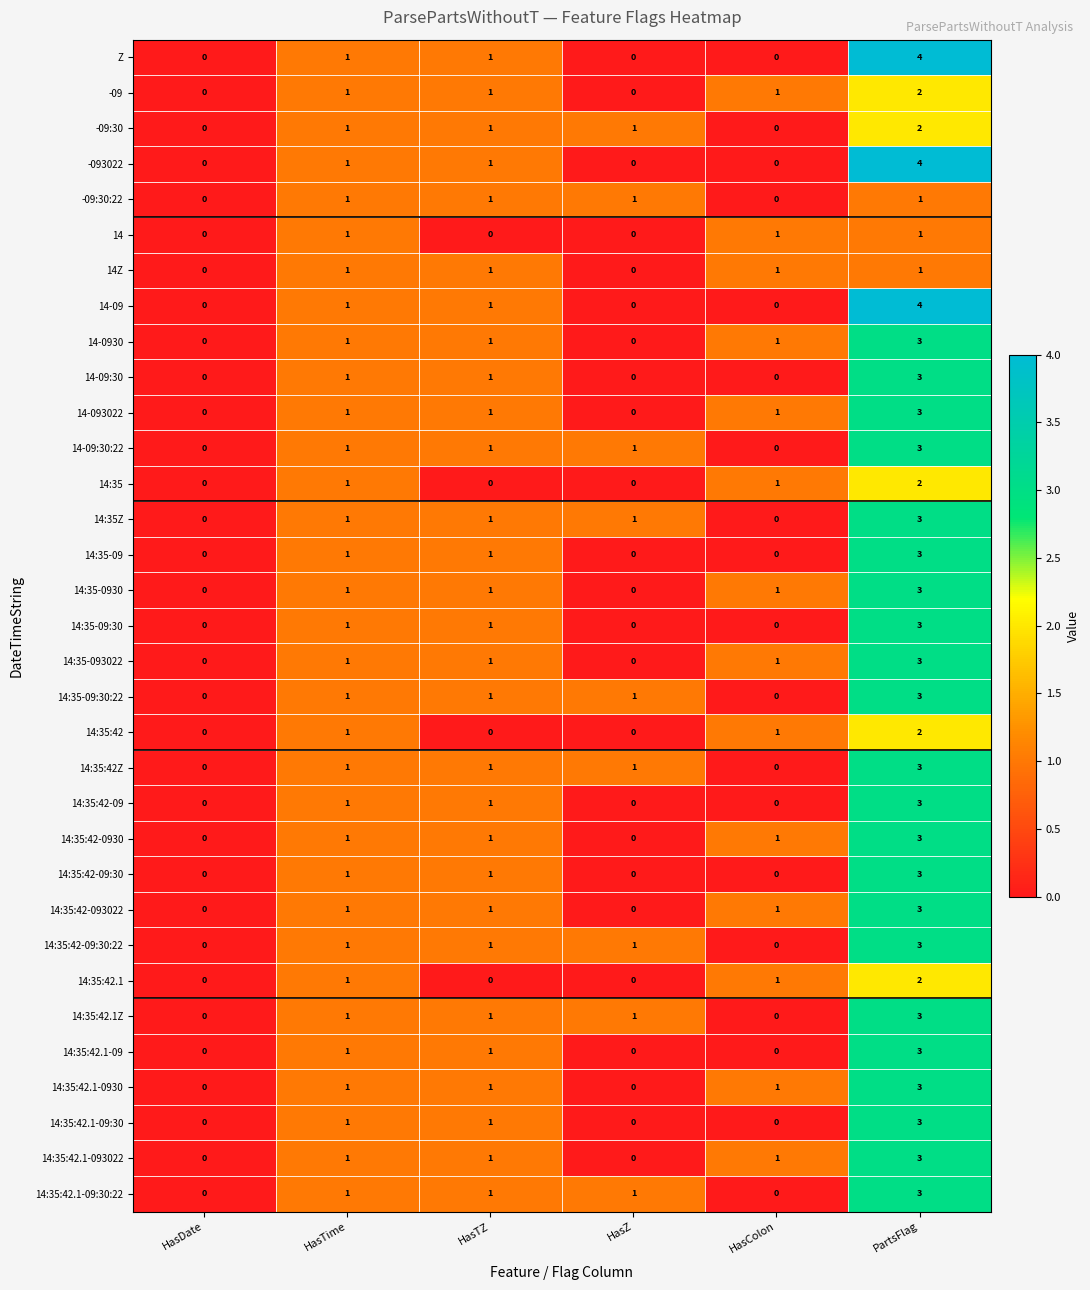

Is it true that 14-0930 equals 1 at HasTime?

True